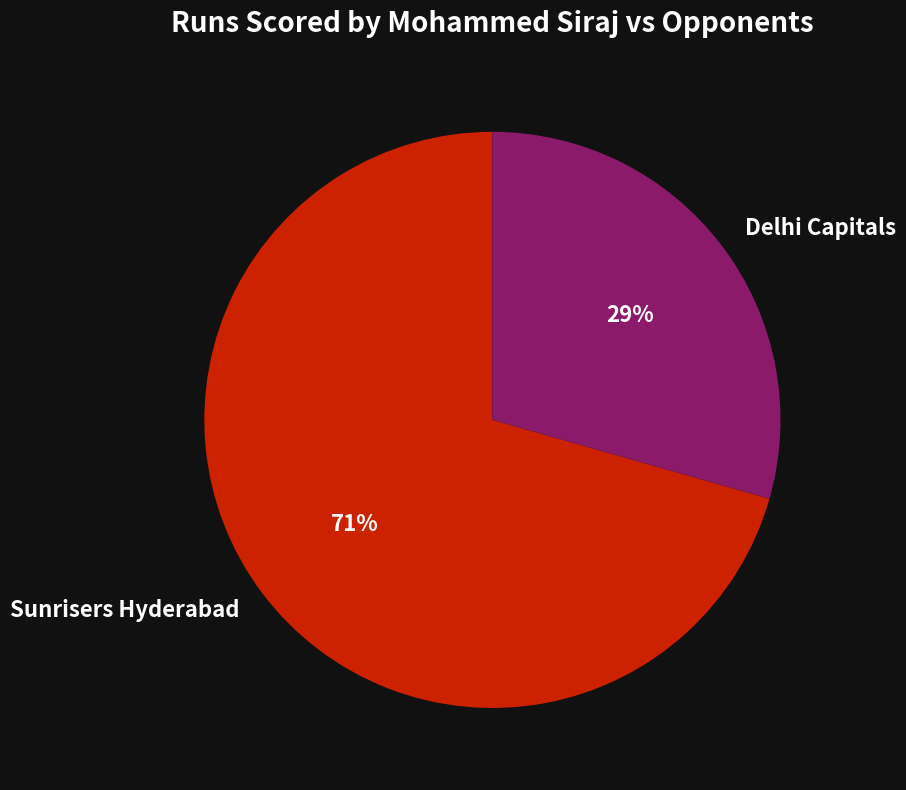

What is the ratio of the value at Sunrisers Hyderabad to the value at Delhi Capitals?

2.4